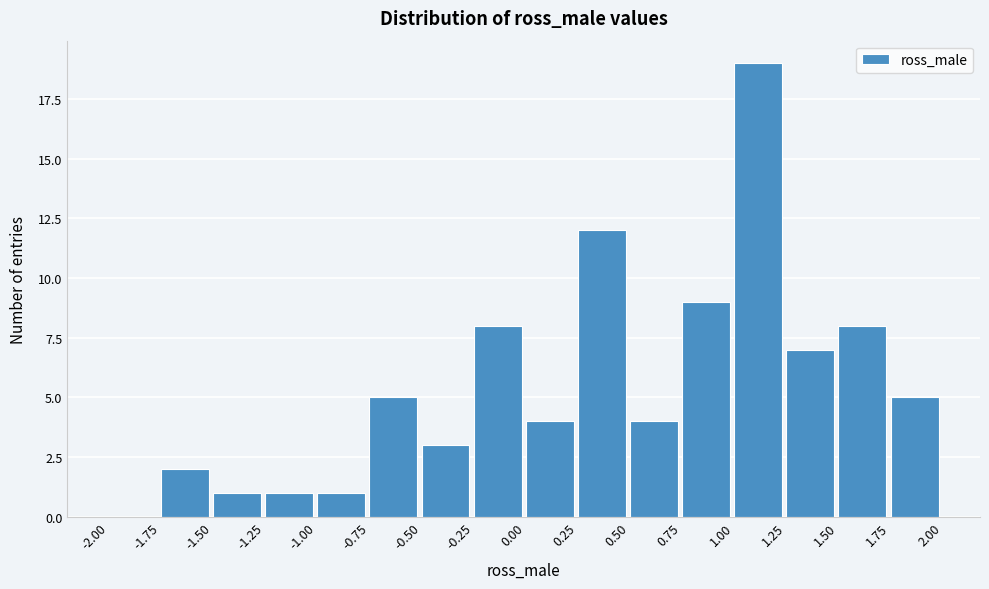

How tall is the bar that spans -0.25 to 0.00 on the x-axis? The values are not printed on the chart, so give them approximately, as read against the axis.

8